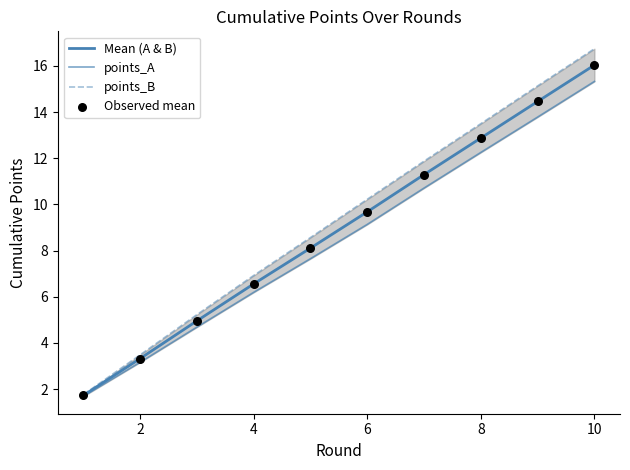

Is the value of Observed mean at 8 greater than the value of points_A at 0?

Yes